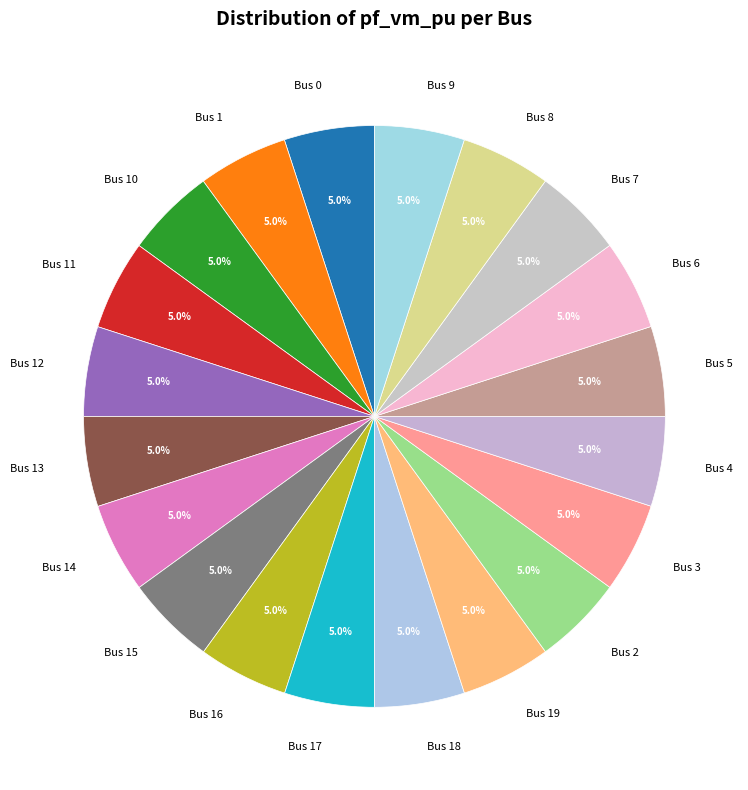

How many slices are in this pie chart?

20